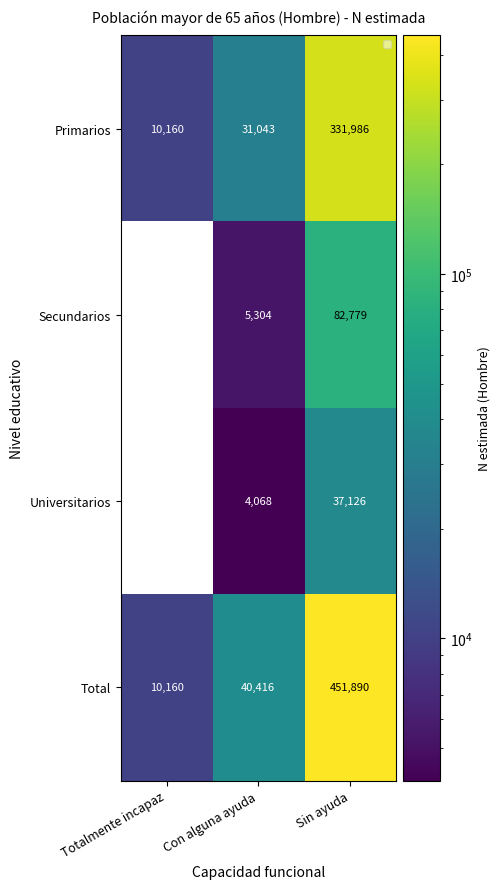

How many data points does each series have?

3